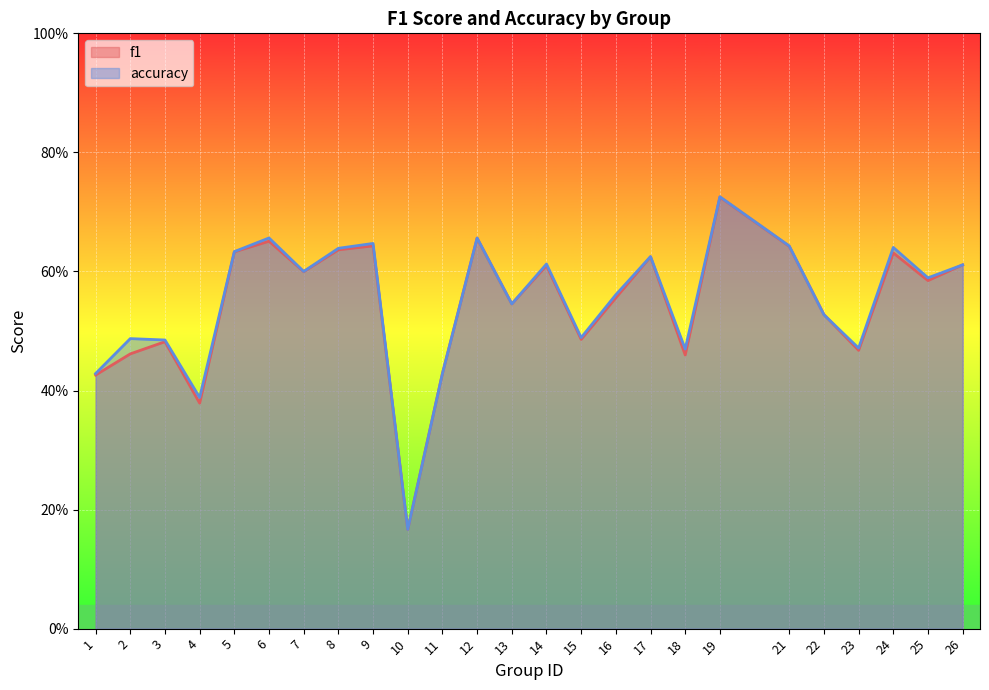

What is the lowest value of the f1 series?

0.2